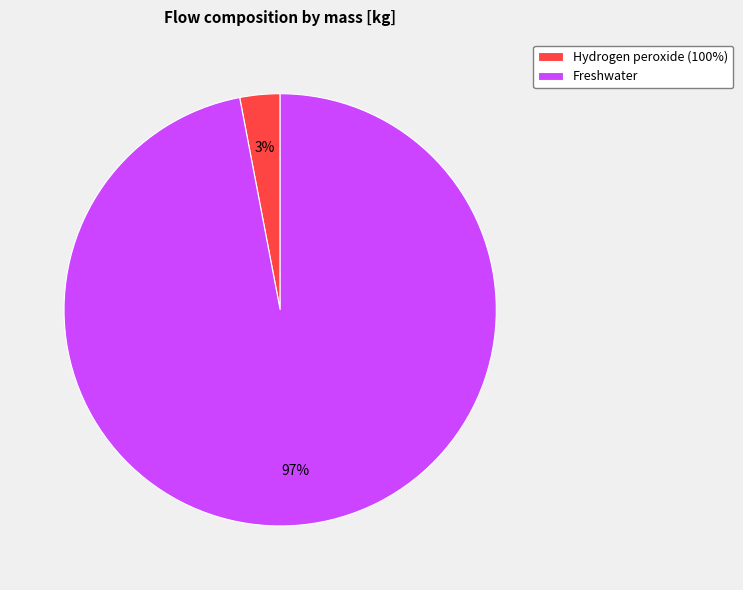

Is the sum of Hydrogen peroxide (100%) and Freshwater greater than half?

Yes